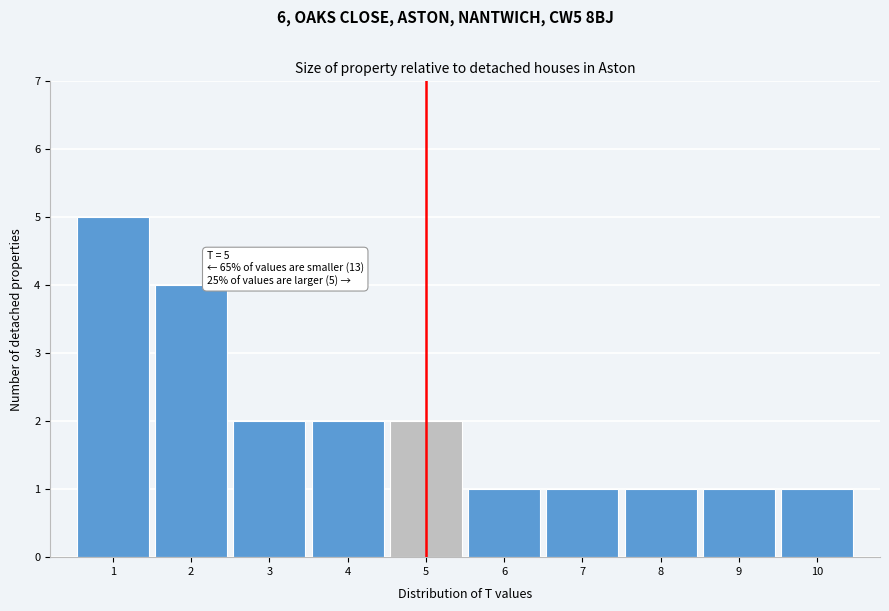

Over which range of the x-axis is the bar tallest?

0.5 to 1.5